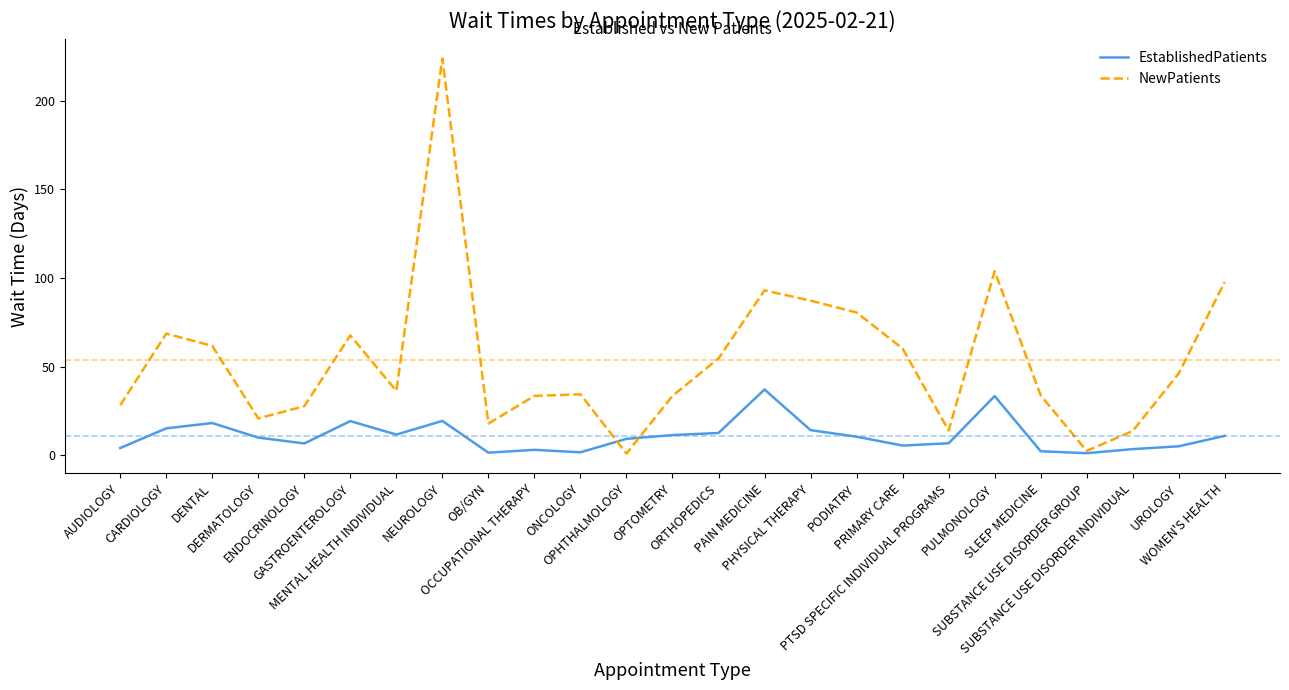

List the series in order of their peak value, highest first.

NewPatients, EstablishedPatients